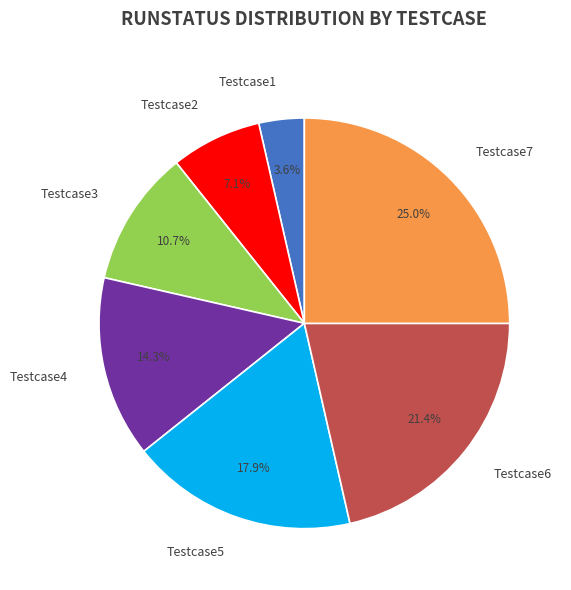

Is Testcase5 the majority of the pie?

No